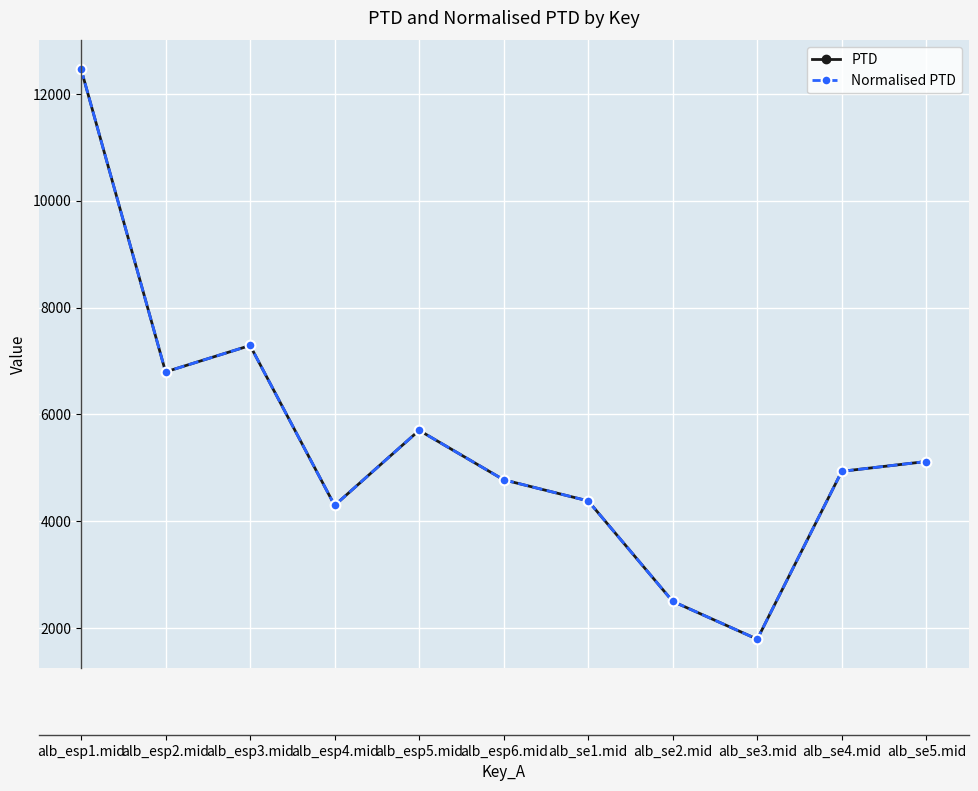

How many interior local valleys does the Normalised PTD series have?

3